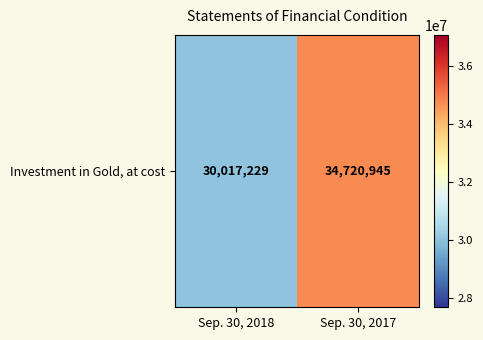

The value at Sep. 30, 2017 is 14232058. True or false?

False